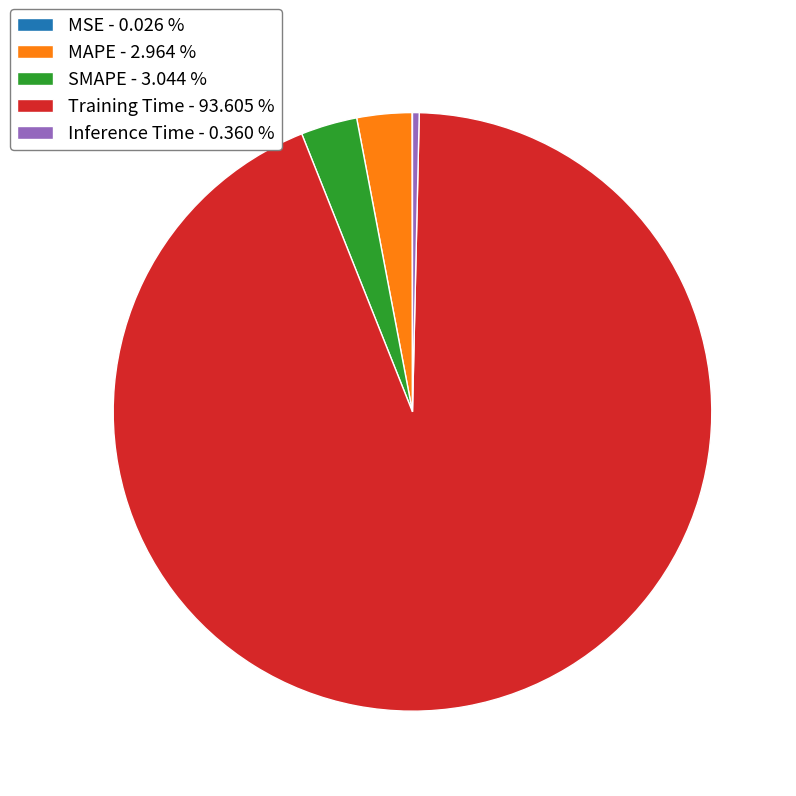

Is there a majority slice in this chart?

Yes